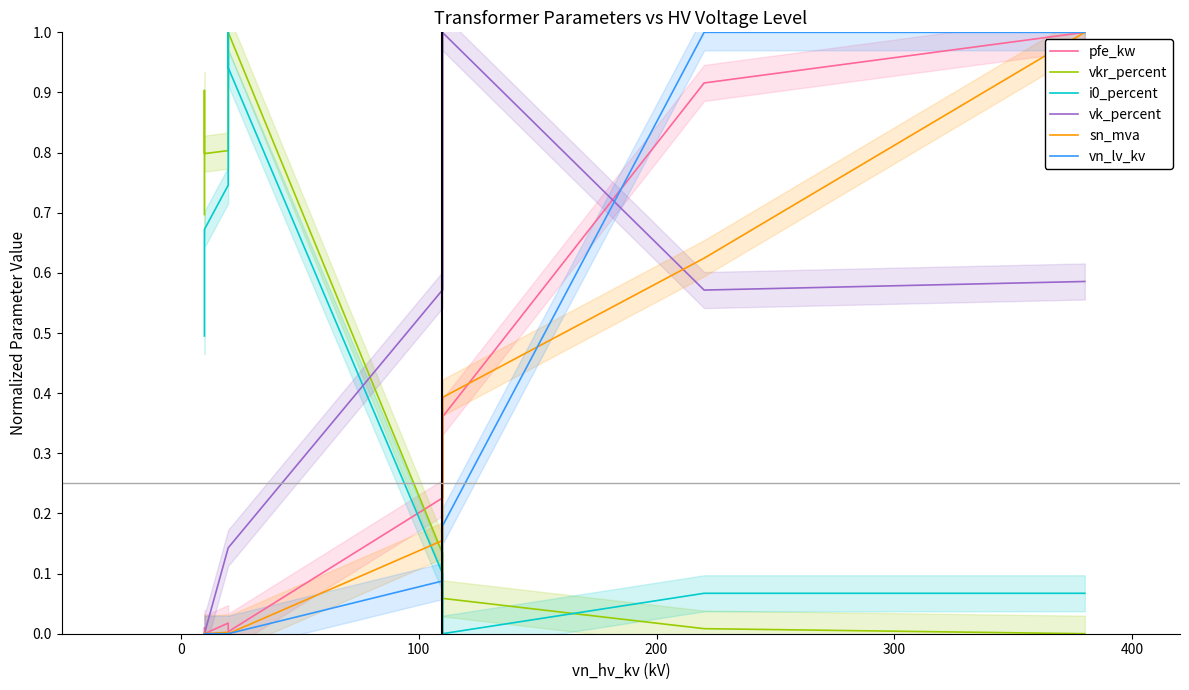

What are all the series names shown in the legend?

pfe_kw, vkr_percent, i0_percent, vk_percent, sn_mva, vn_lv_kv